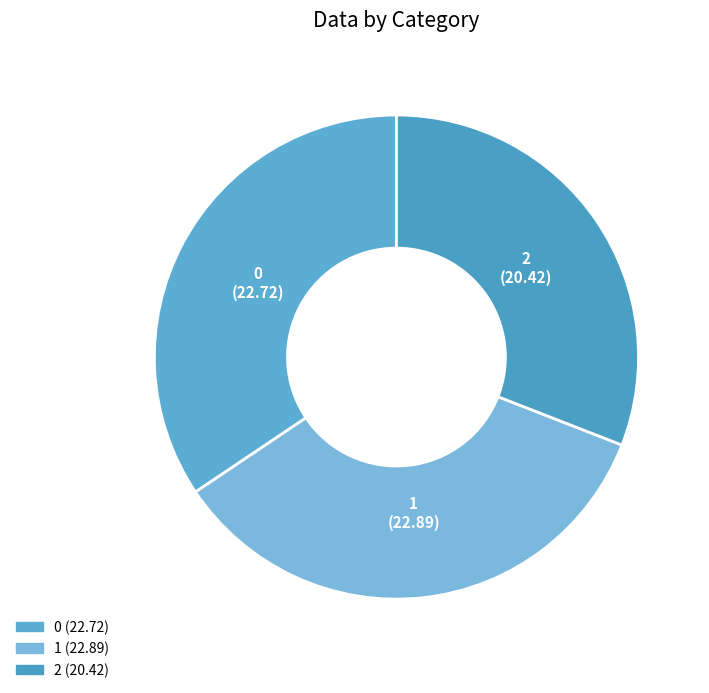

True or false: 0 accounts for 34% of the total.

True